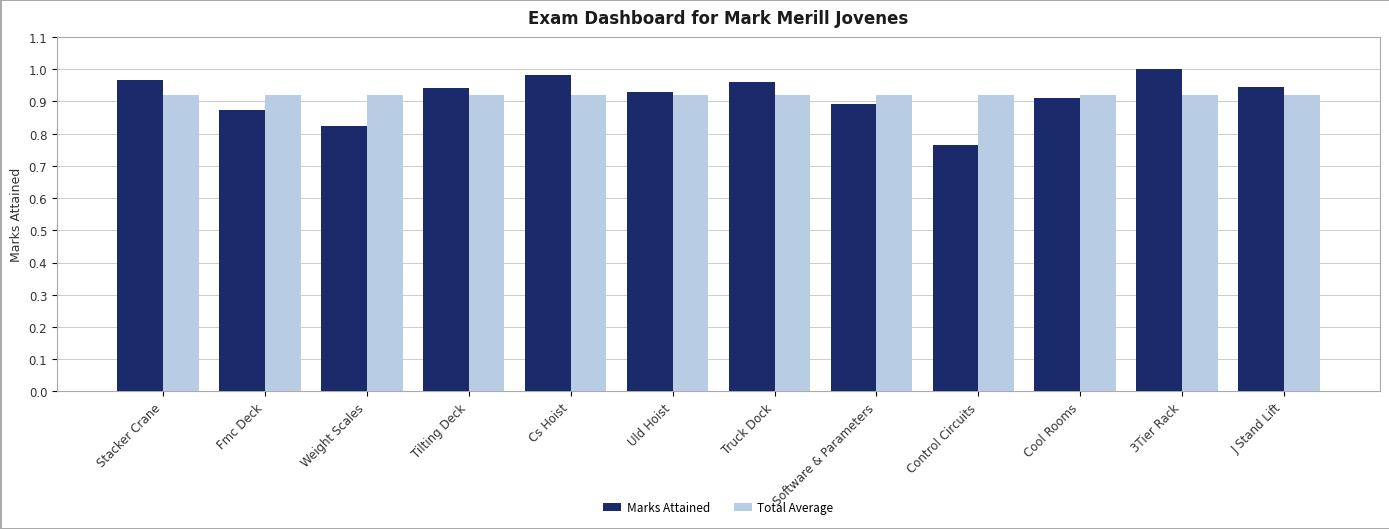

List the series in order of their peak value, lowest first.

Total Average, Marks Attained